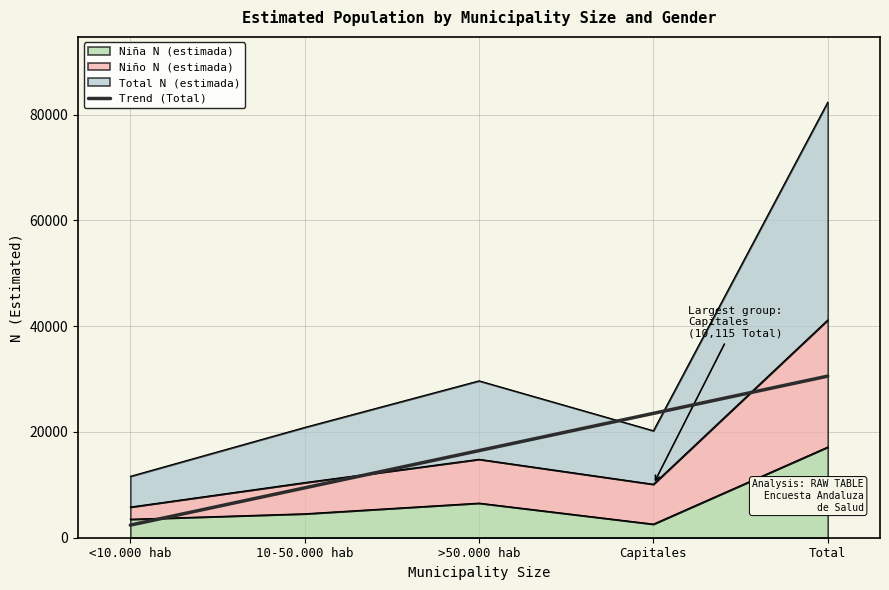

True or false: the data has more than 2 interior local peaks.

False